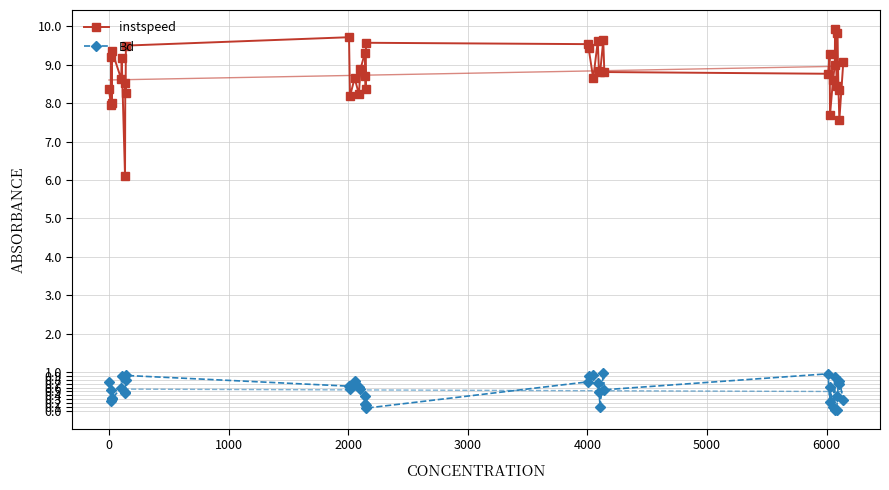

True or false: instspeed and Bd cross at least once.

False